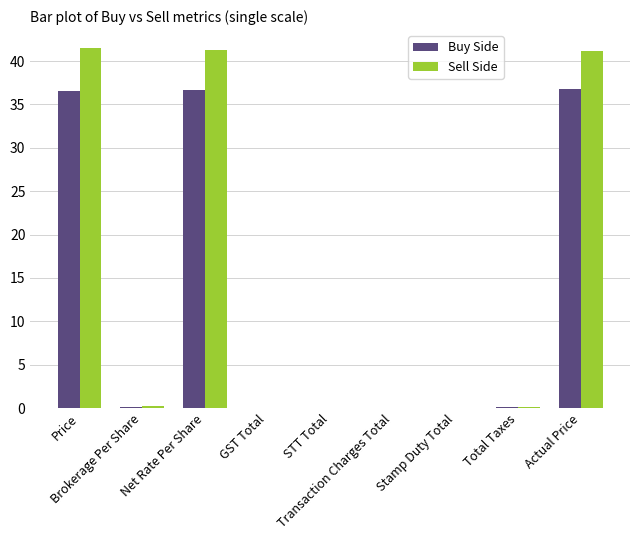

What is the sum of all Sell Side values?

124.4